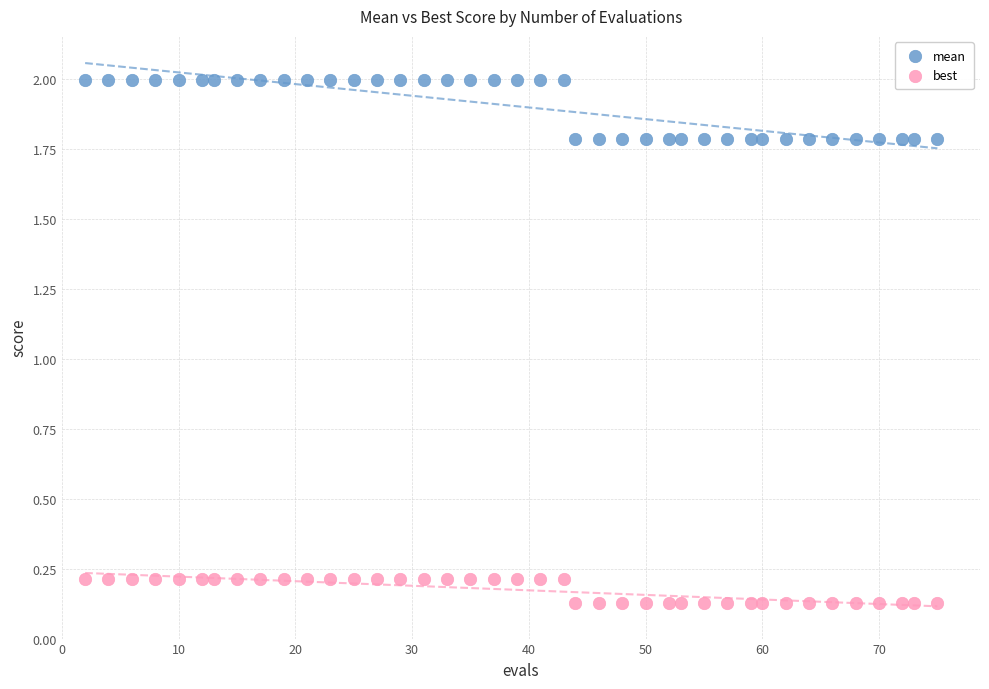

What are all the series names shown in the legend?

mean, best